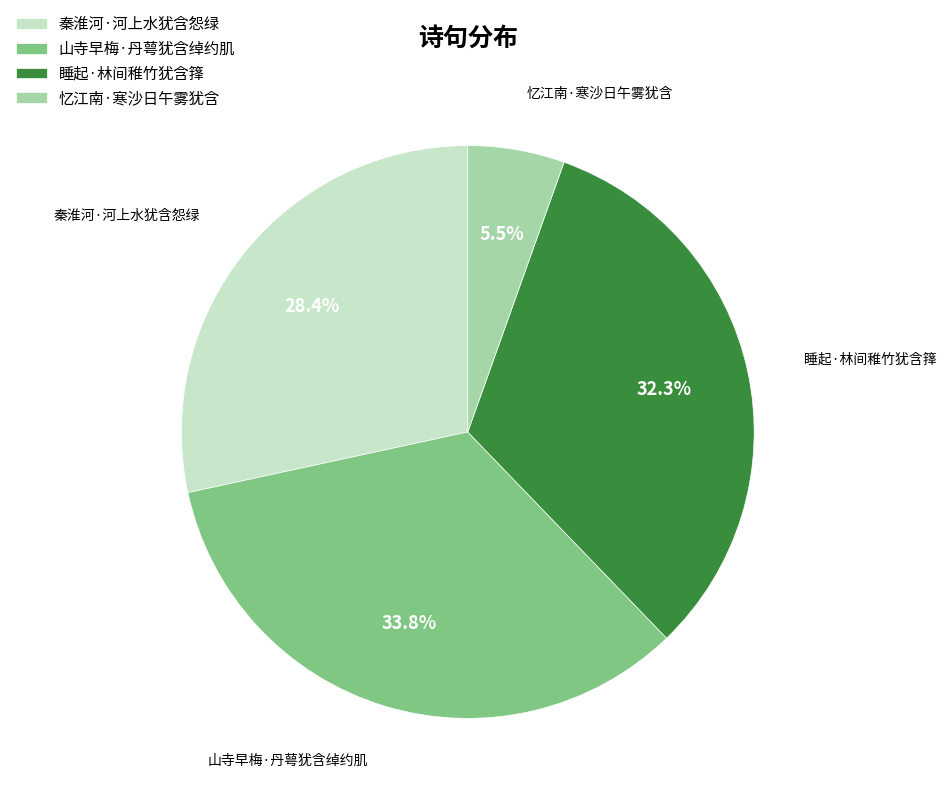

To the nearest percent, what is the combined percentage of 睡起·林间稚竹犹含箨 and 山寺早梅·丹萼犹含绰约肌?

66%